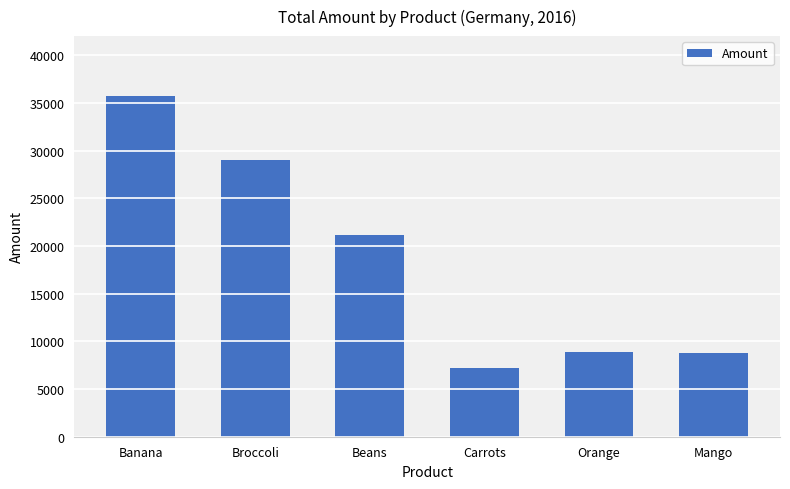

How many categories are shown in the chart?

6